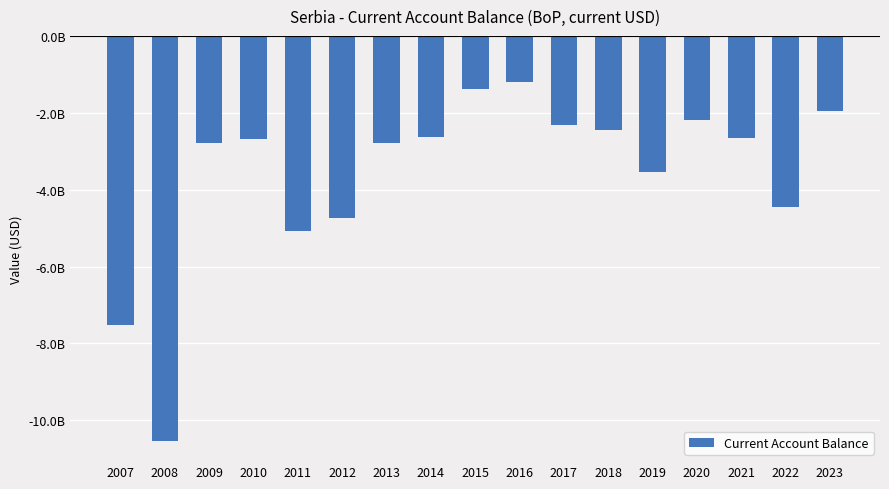

What is the value of the 12th bar from the left?

-2459092308.7